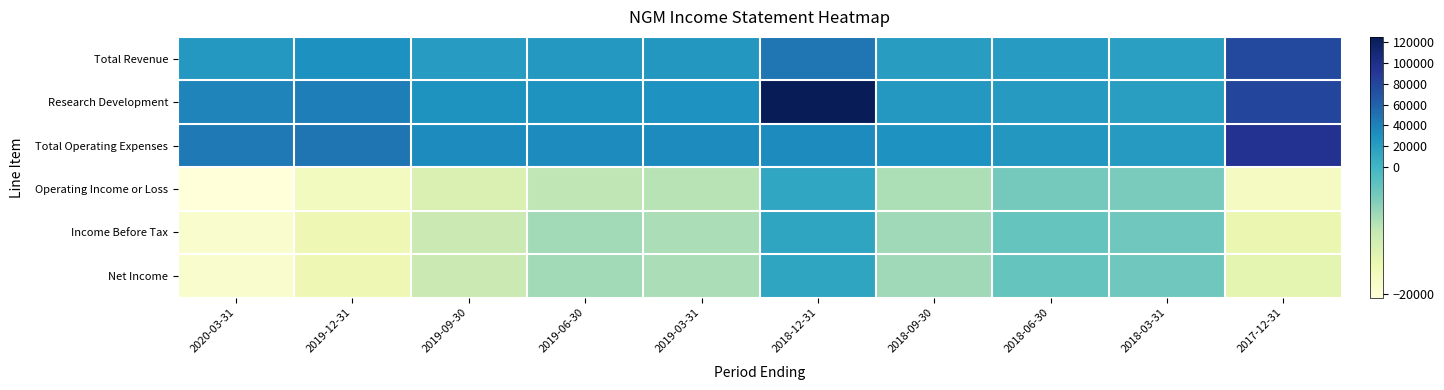

Reading left to right, extract all data points from this chart.

Total Revenue: 2020-03-31=24400	2019-12-31=31100	2019-09-30=21600	2019-06-30=25300	2019-03-31=25600	2018-12-31=47100	2018-09-30=20800	2018-06-30=22100	2018-03-31=18600	2017-12-31=77100
Research Development: 2020-03-31=38400	2019-12-31=42000	2019-09-30=29000	2019-06-30=28800	2019-03-31=29500	2018-12-31=124700	2018-09-30=24500	2018-06-30=22800	2018-03-31=19500	2017-12-31=79700
Total Operating Expenses: 2020-03-31=45000	2019-12-31=48400	2019-09-30=34600	2019-06-30=35000	2019-03-31=34900	2018-12-31=34100	2018-09-30=29300	2018-06-30=26300	2018-03-31=23300	2017-12-31=94600
Operating Income or Loss: 2020-03-31=-20600	2019-12-31=-17300	2019-09-30=-13000	2019-06-30=-9700	2019-03-31=-9300	2018-12-31=13000	2018-09-30=-8500	2018-06-30=-4200	2018-03-31=-4700	2017-12-31=-17500
Income Before Tax: 2020-03-31=-19100	2019-12-31=-15900	2019-09-30=-10900	2019-06-30=-7700	2019-03-31=-8300	2018-12-31=14200	2018-09-30=-7500	2018-06-30=-3200	2018-03-31=-3900	2017-12-31=-15200
Net Income: 2020-03-31=-19100	2019-12-31=-15900	2019-09-30=-10900	2019-06-30=-7700	2019-03-31=-8300	2018-12-31=14200	2018-09-30=-7500	2018-06-30=-3200	2018-03-31=-3900	2017-12-31=-14200